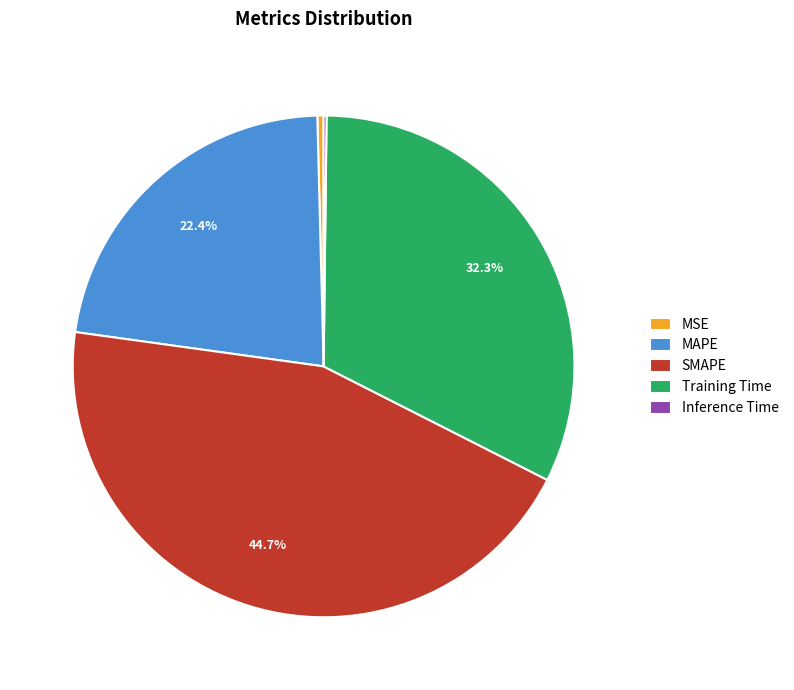

What is the largest slice in the pie chart?

SMAPE